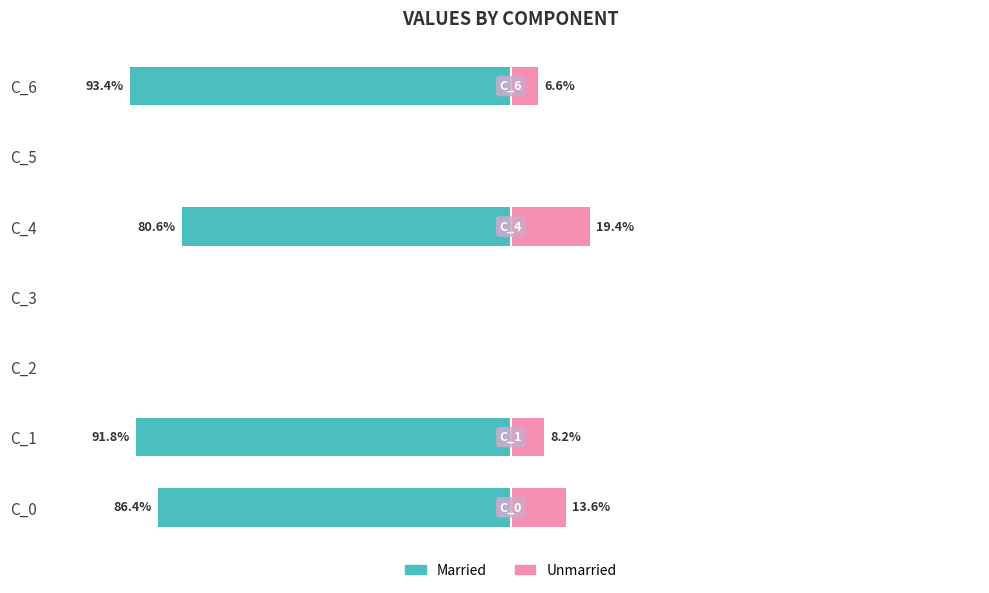

True or false: Unmarried has a value of 32.5 at C_4.

False